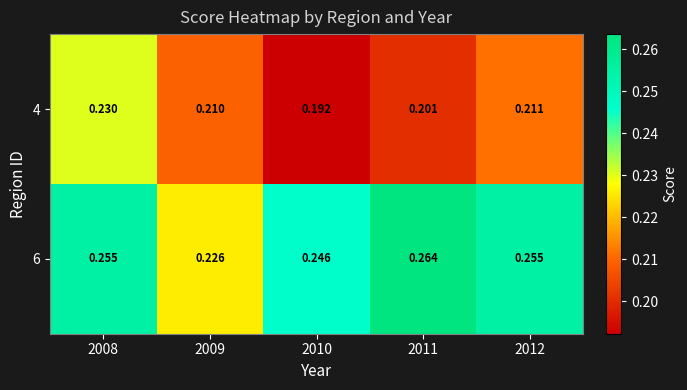

Is the value of 6 at 2008 greater than the value of 4 at 2008?

Yes